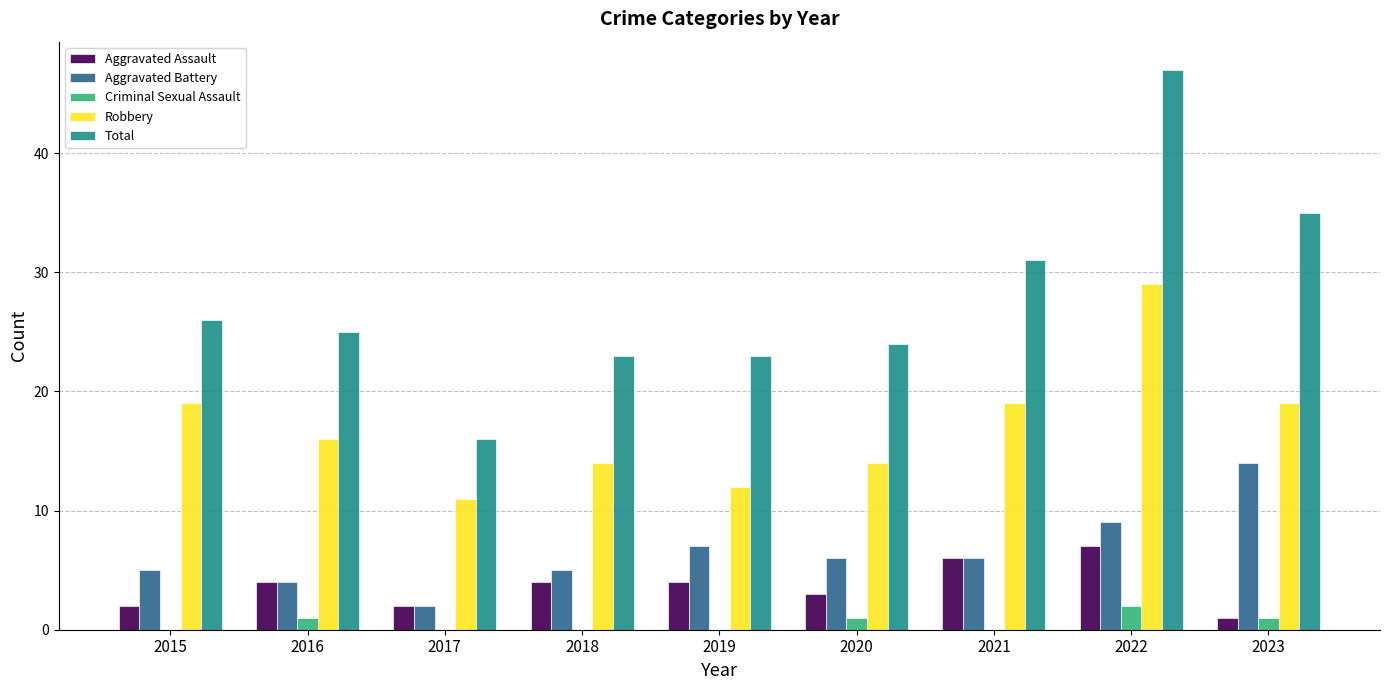

What are all the series names shown in the legend?

Aggravated Assault, Aggravated Battery, Criminal Sexual Assault, Robbery, Total